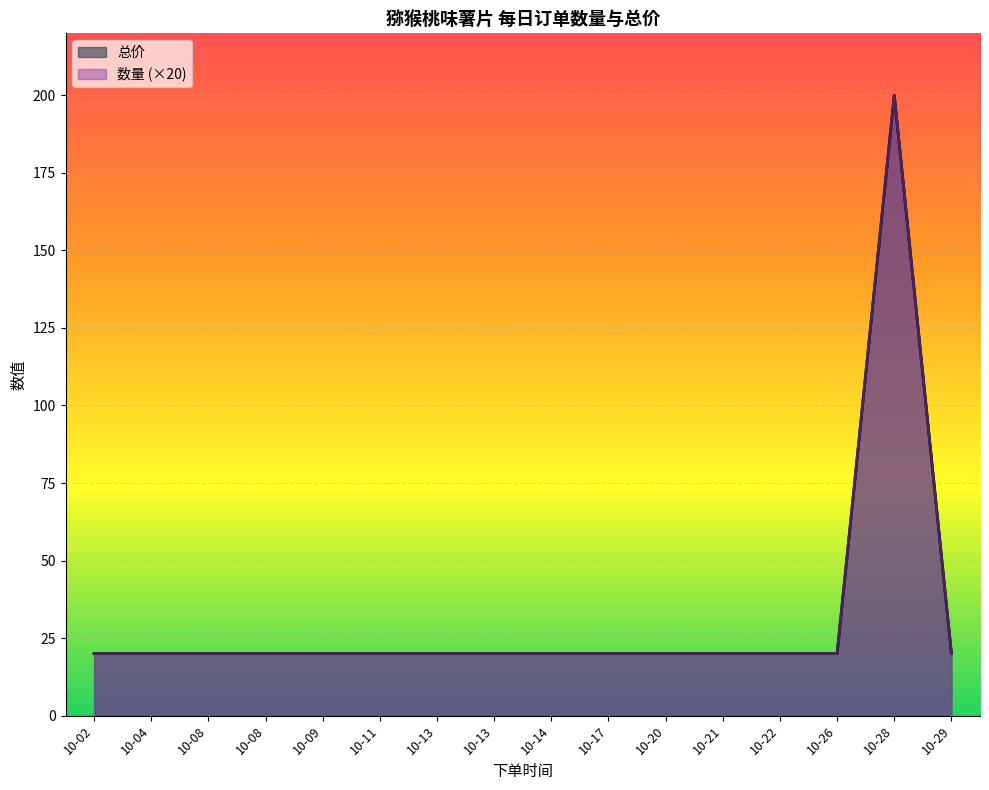

At how many categories does at least one series exceed 72?

1